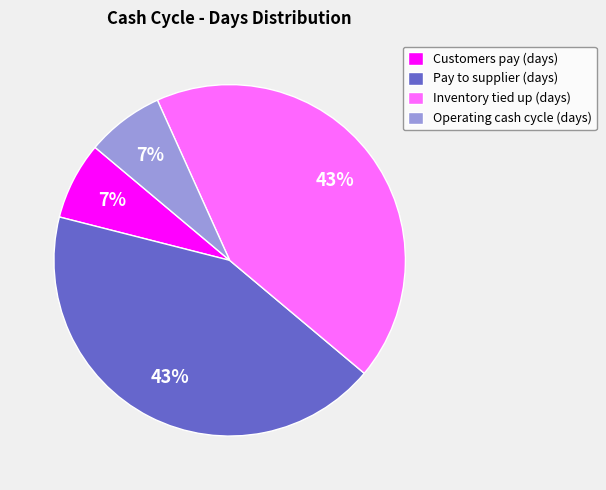

Between Inventory tied up (days) and Operating cash cycle (days), which is larger?

Inventory tied up (days)